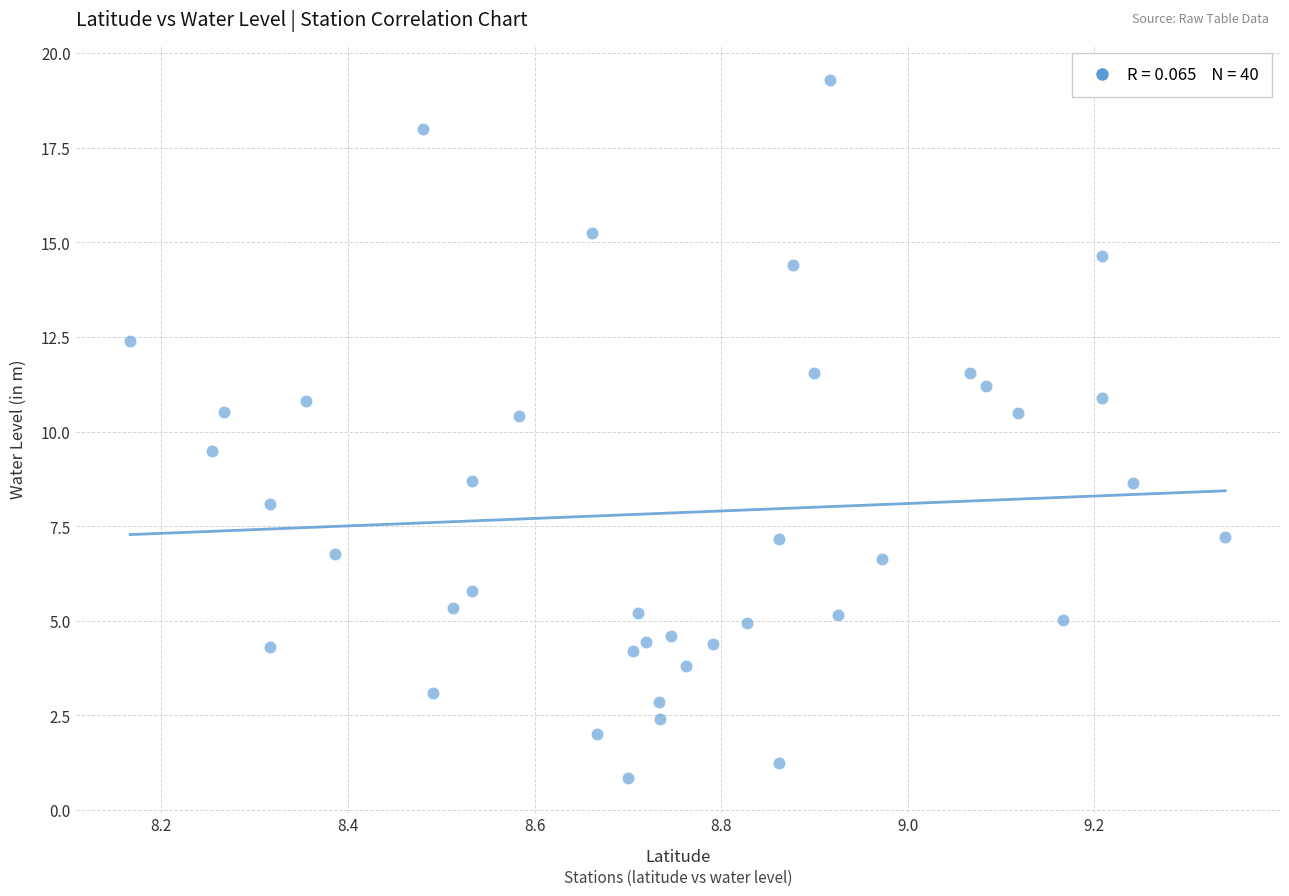

What is the range of X values (max minus min)?

1.2